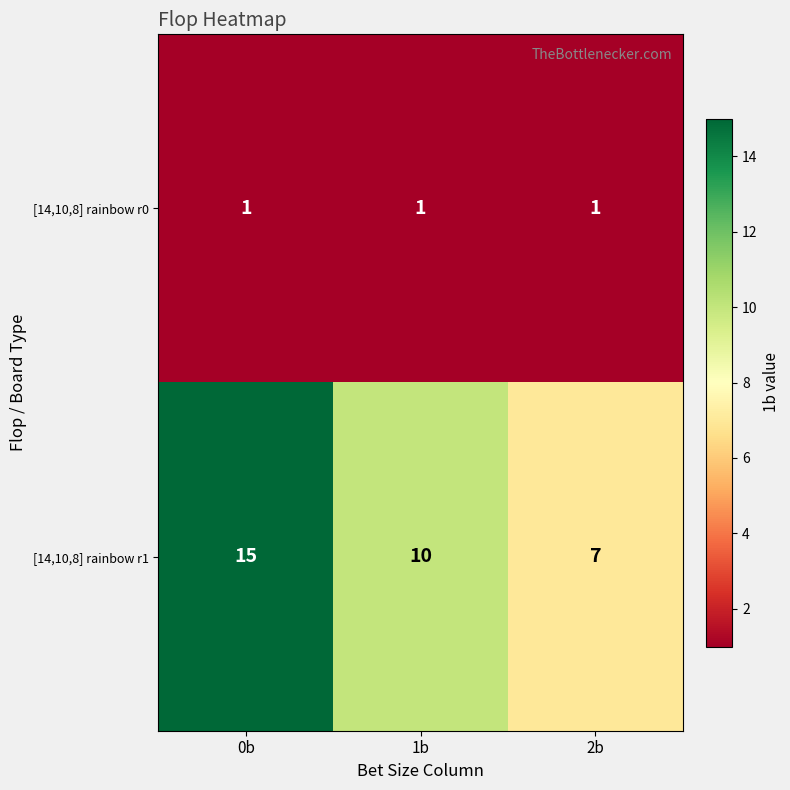

Between 0b and 1b, which series saw the biggest shift?

[14,10,8] rainbow r1